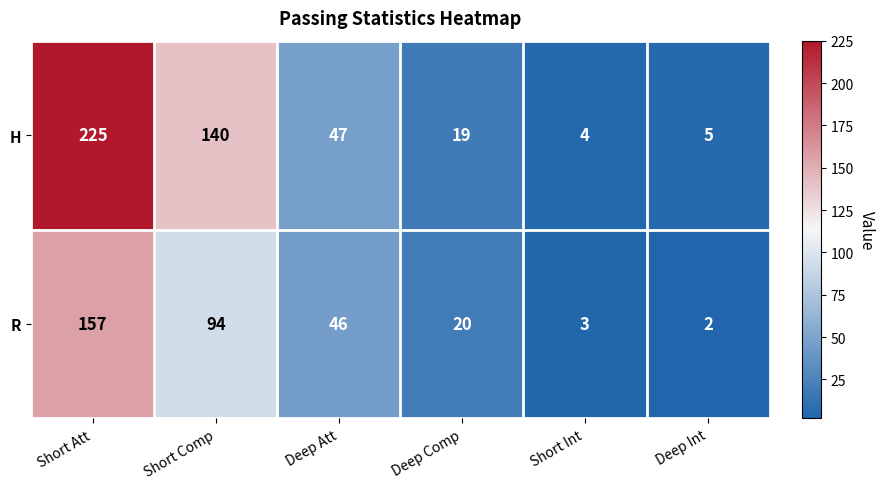

Between Short Att and Deep Comp, which series saw the biggest shift?

H